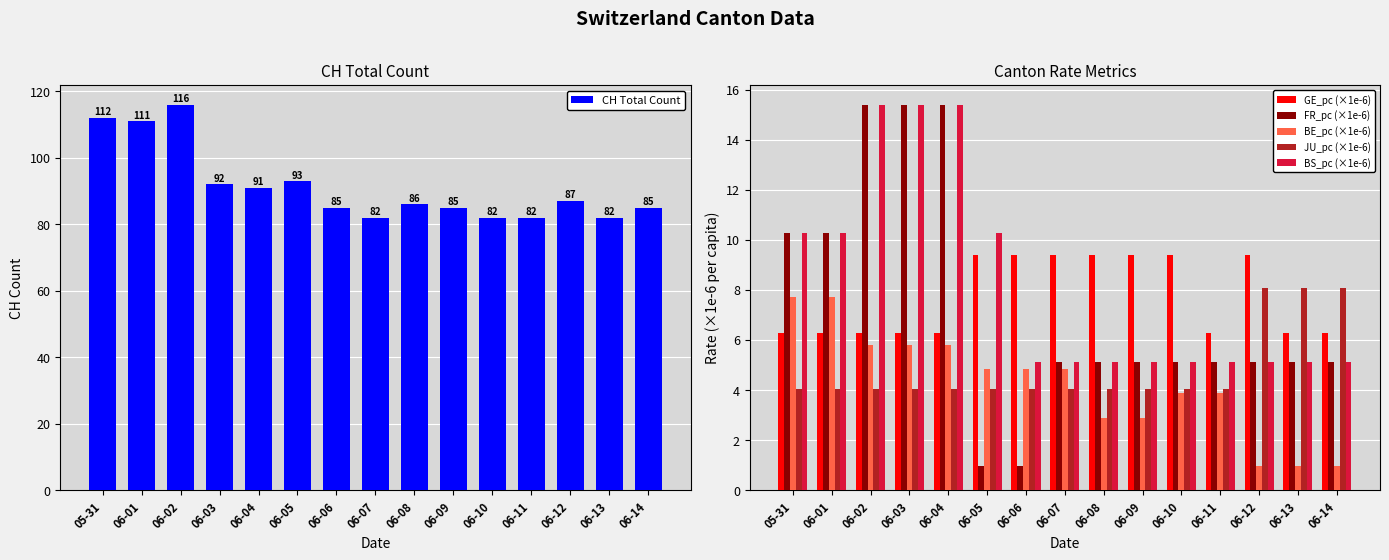

Which series has the largest total across all categories?

CH Total Count